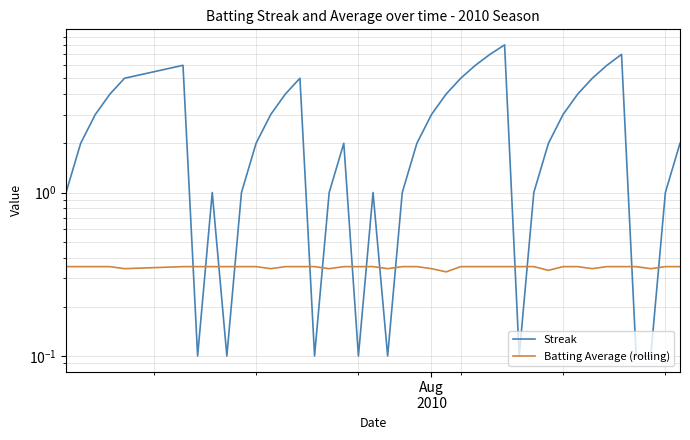

How many times do Batting Average (rolling) and Streak cross each other?

14